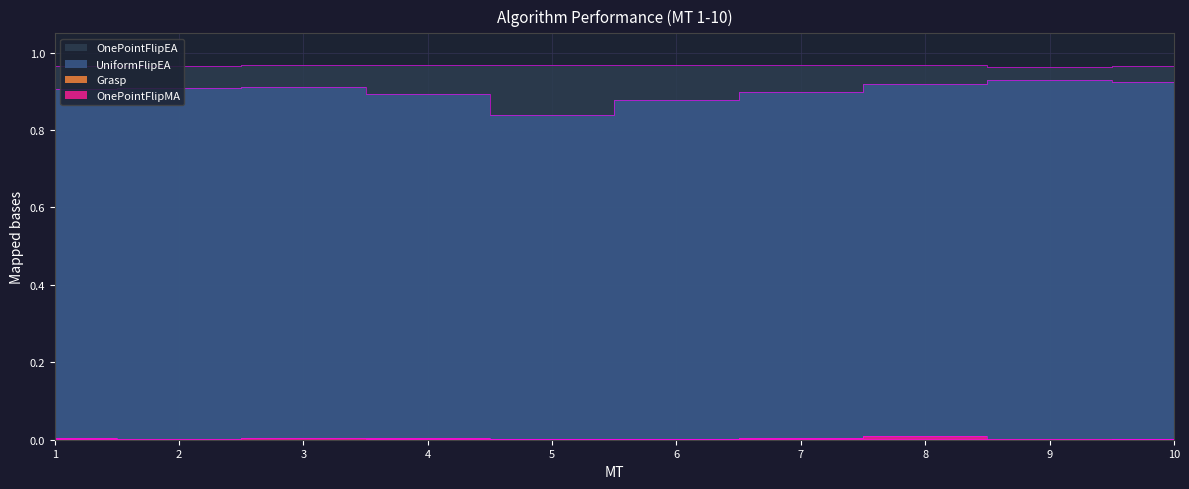

The value of OnePointFlipEA at 5 is 0.4. True or false?

False